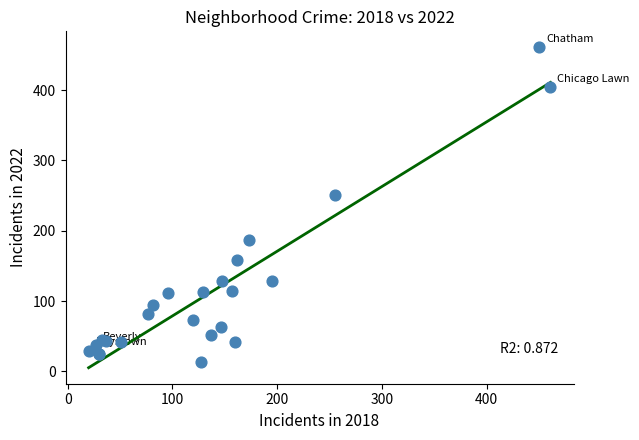

What Y value in the scatter plot is closest to 237?

251